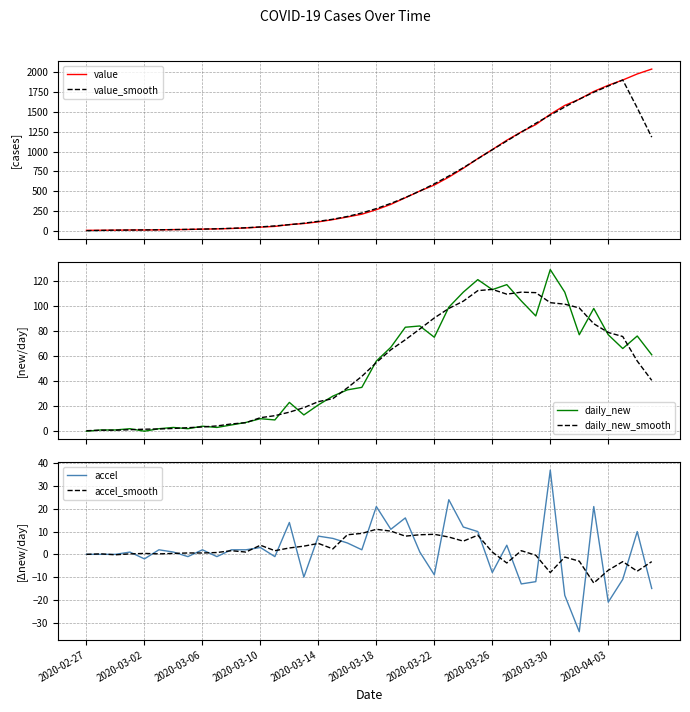

The accel series shows 2.0 at 2020-03-06. True or false?

True